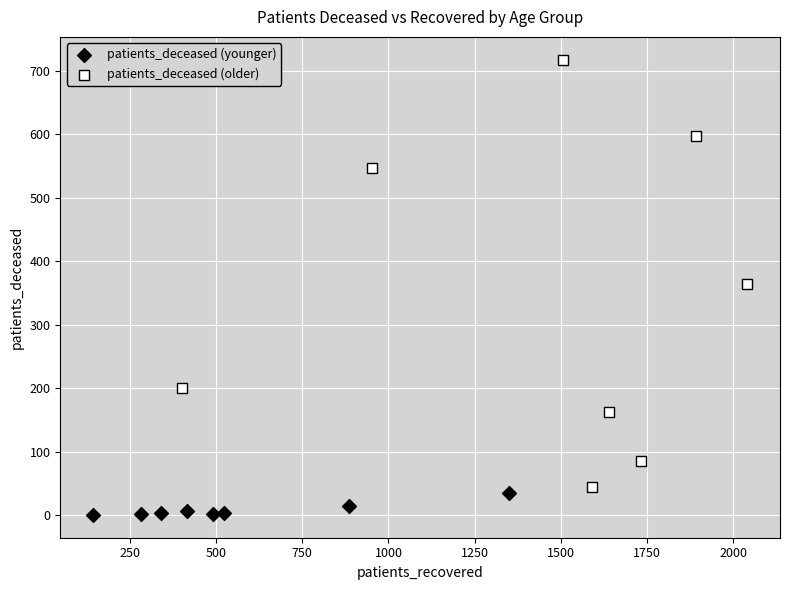

Which series has the largest Y range (max minus min)?

patients_deceased (older)